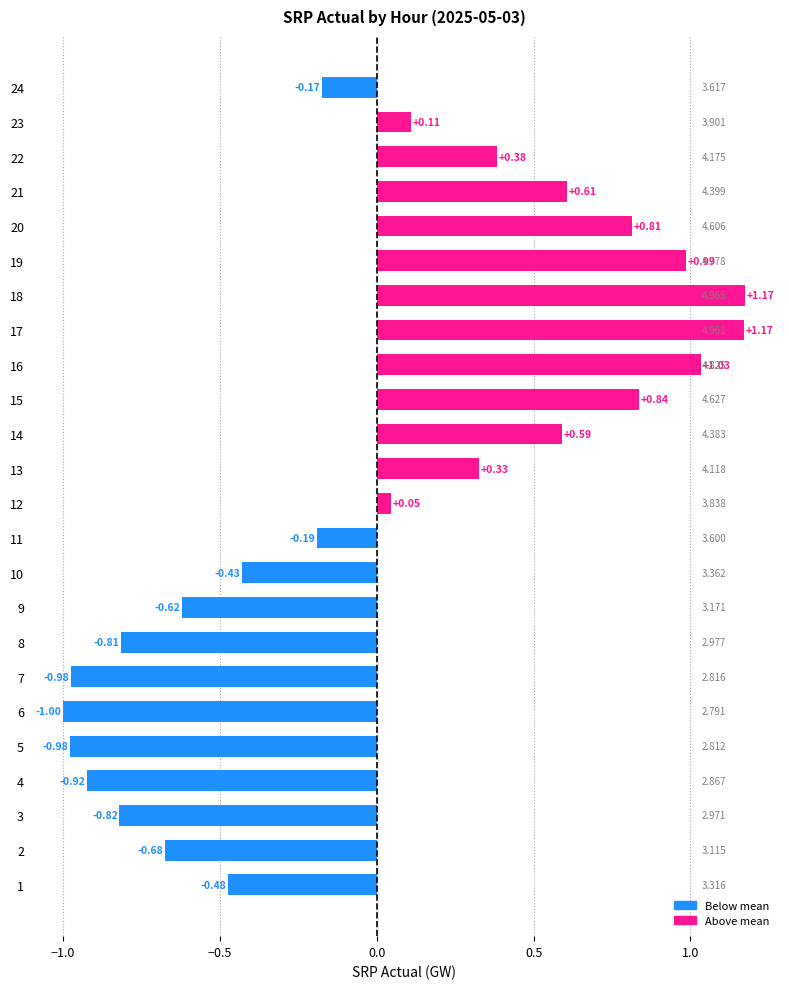

Are the bars horizontal?

Yes